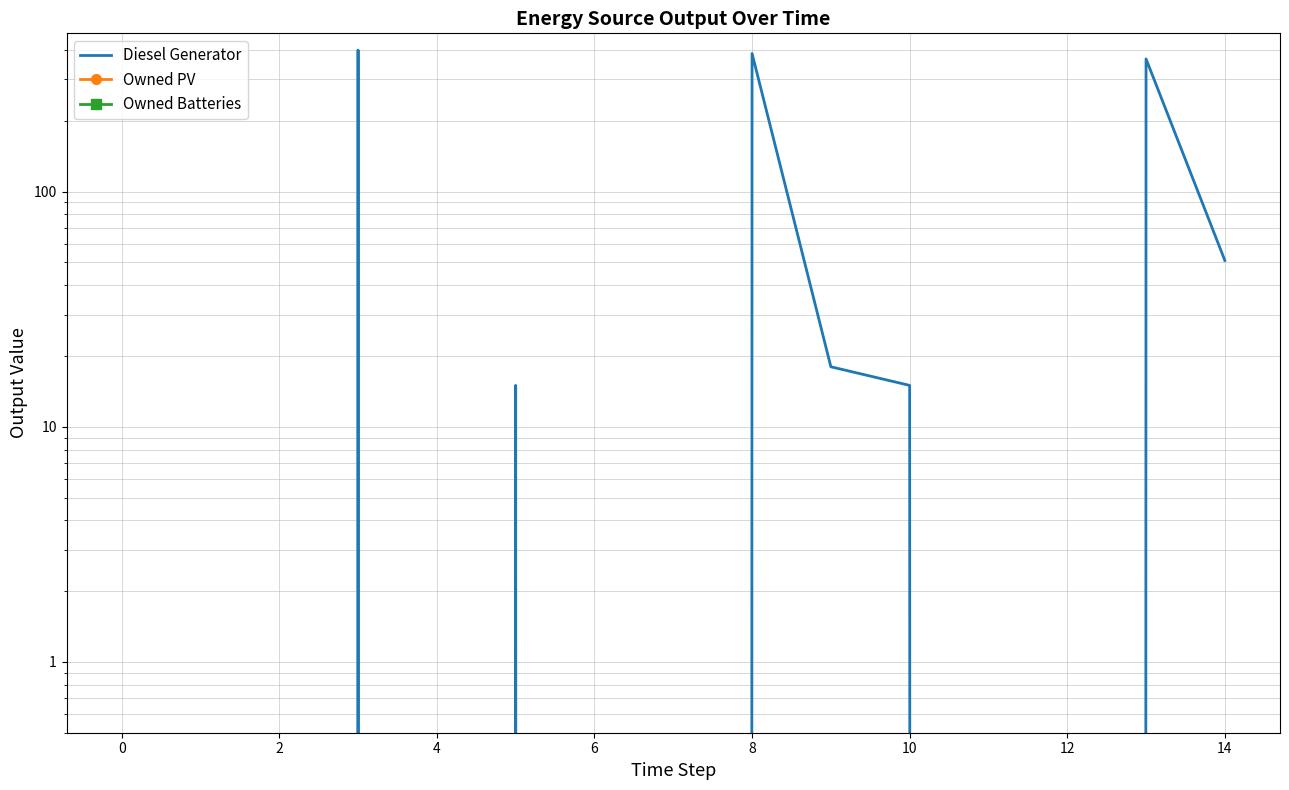

Does the chart have visible grid lines?

Yes